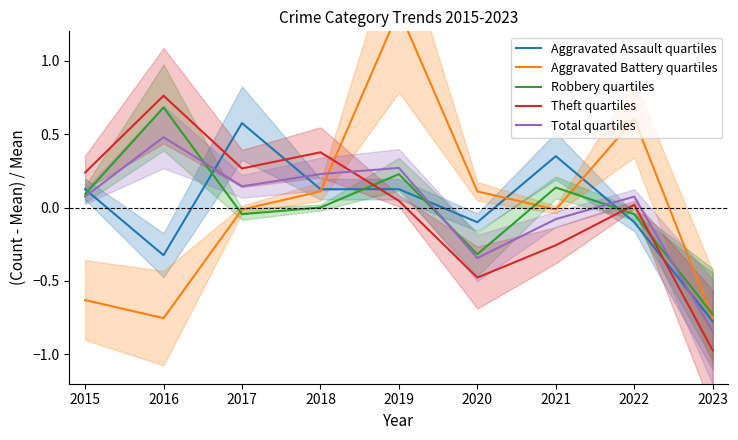

What is the value of the Aggravated Assault quartiles point at the 9th from the left?

-0.8